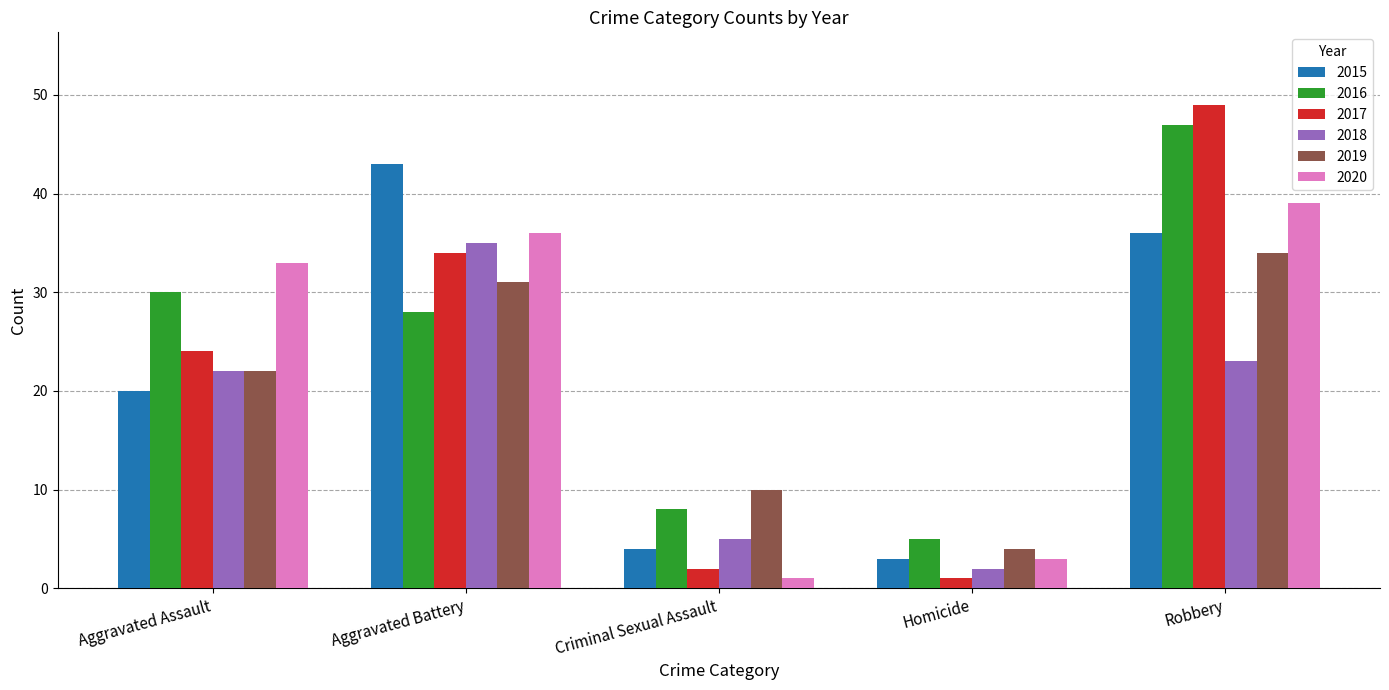

Where is 2018 nearest to the value 18?

Aggravated Assault